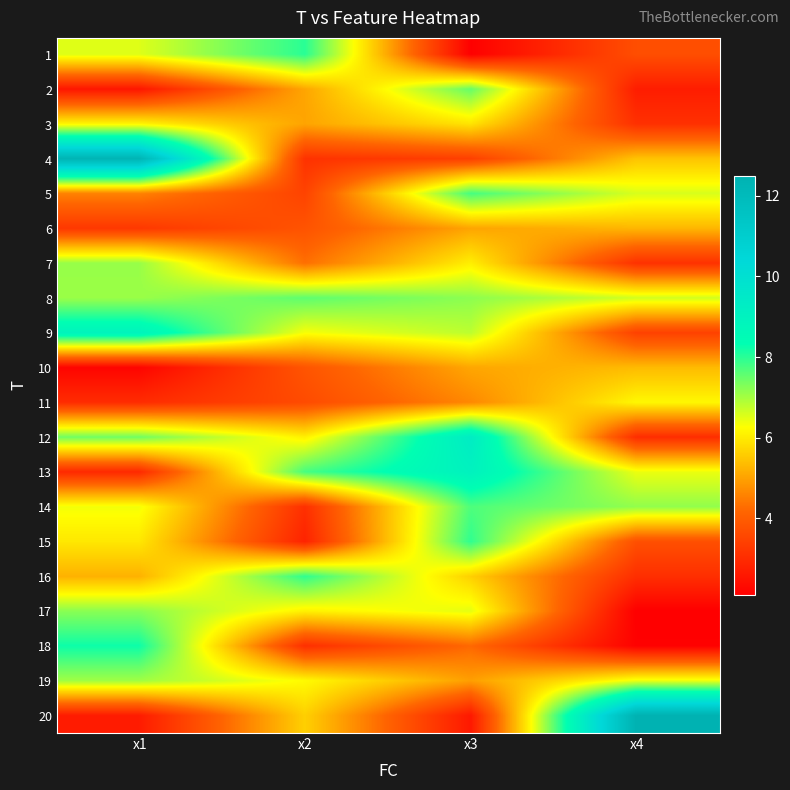

What is the total value across all series at x3?

119.4